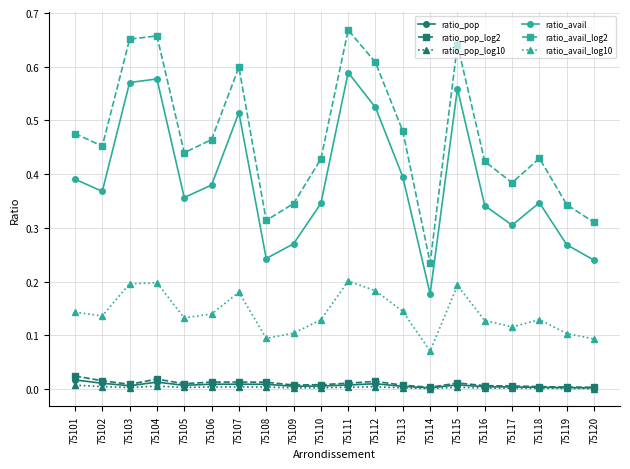

Is the value of ratio_avail_log2 at 75113 greater than the value of ratio_avail_log10 at 75109?

Yes